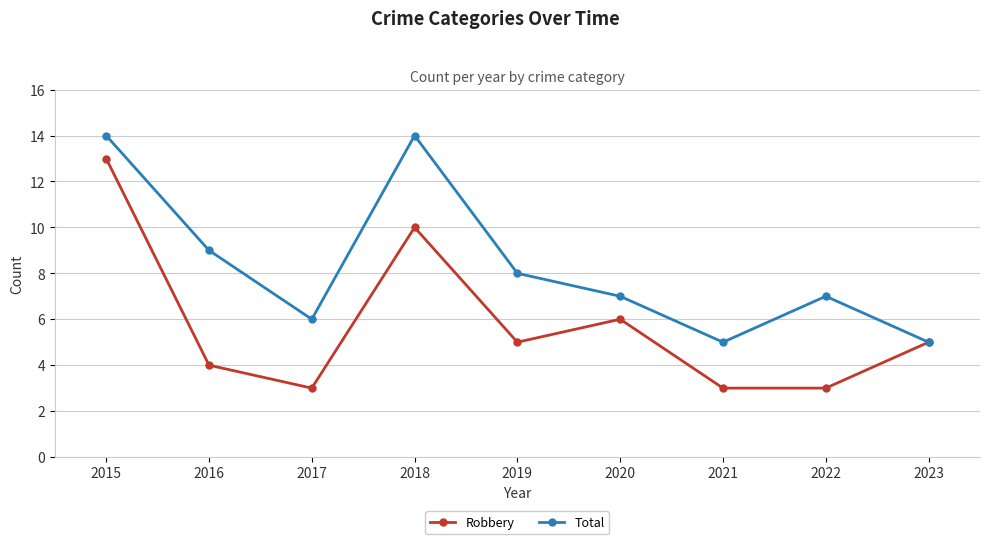

Where is the first local minimum for Total?

2017